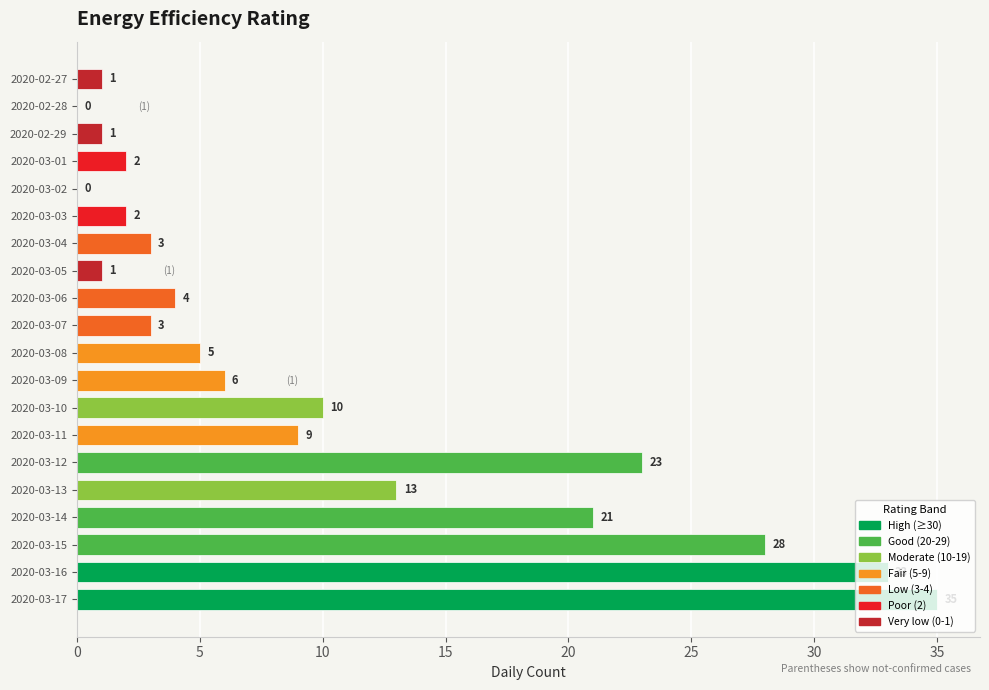

Where is the data nearest to the value 17?

2020-03-13